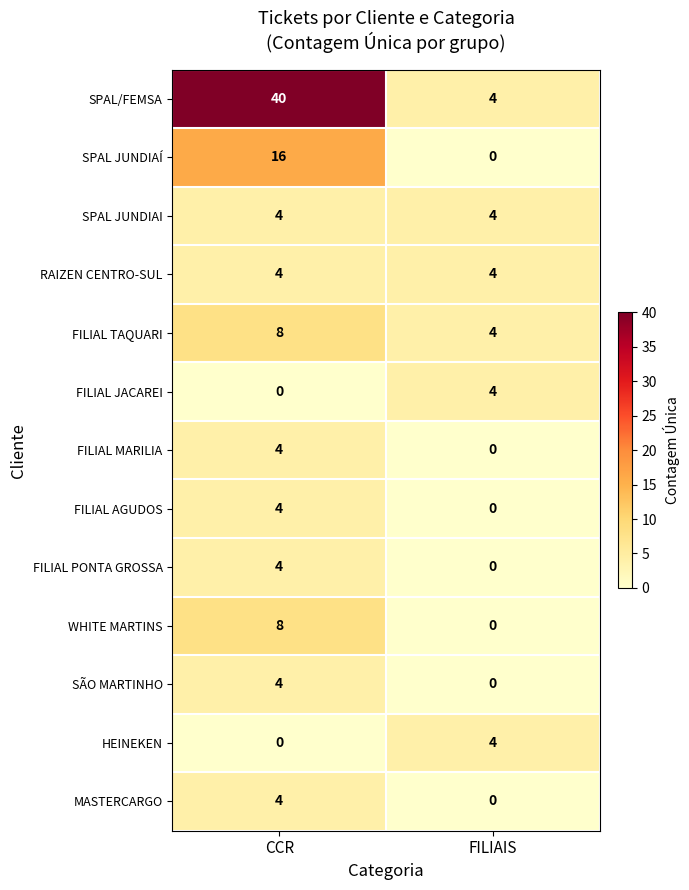

Which series has the largest total across all categories?

SPAL/FEMSA